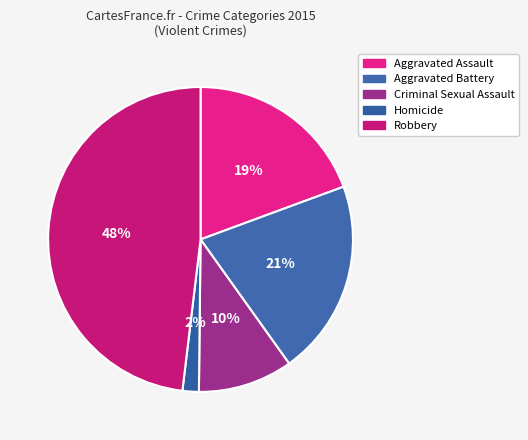

True or false: Robbery accounts for 48% of the total.

True